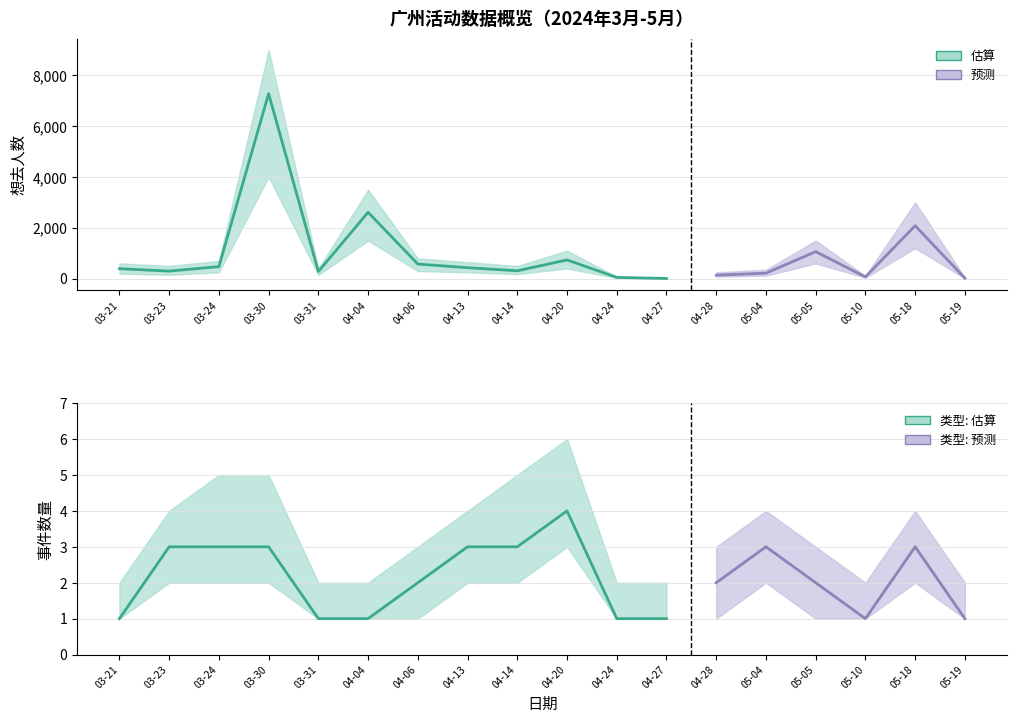

Reading left to right, what are all the values shown in this chart?

想去人数: 392	297	474	7282	281	2612	575	431	309	737	50	7	138	217	1063	69	2082	20
事件数量: 1	3	3	3	1	1	2	3	3	4	1	1	2	3	2	1	3	1